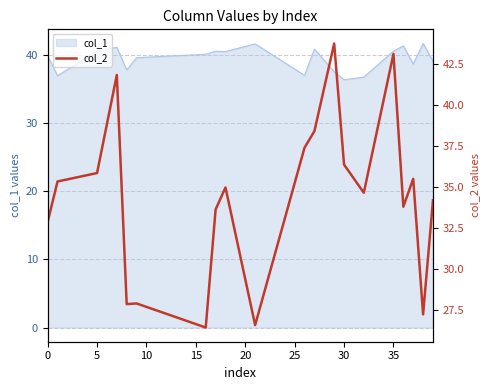

What is the sum of all values?

687.3